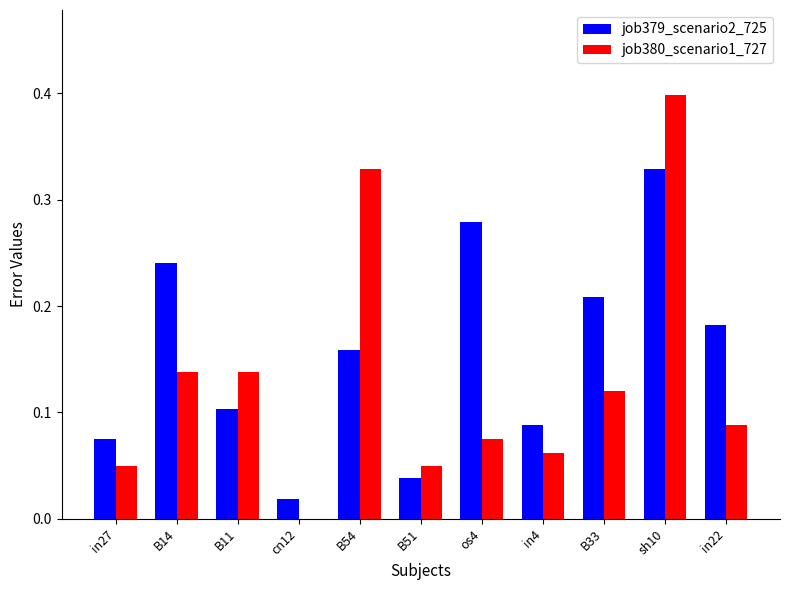

What is the sum of the job379_scenario2_725 values at B14 and os4?

0.5